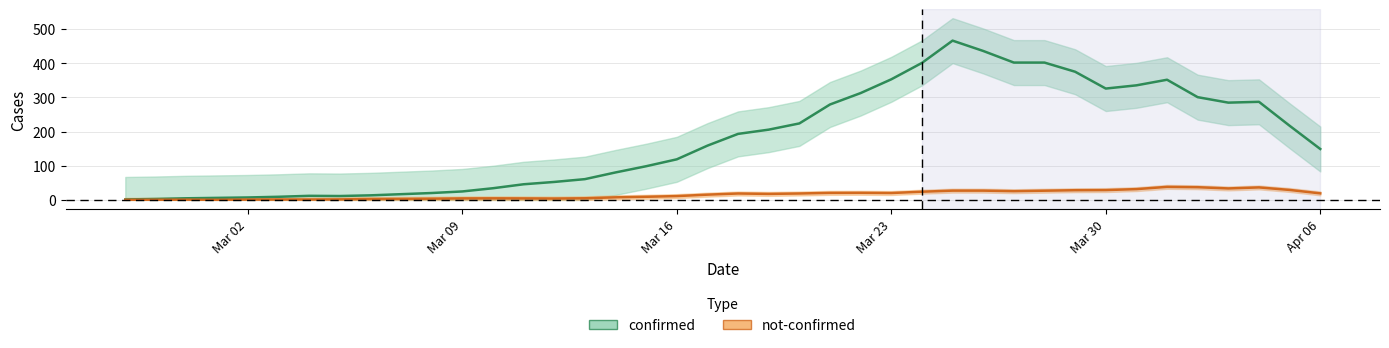

What is the average value of the not-confirmed series?

15.3